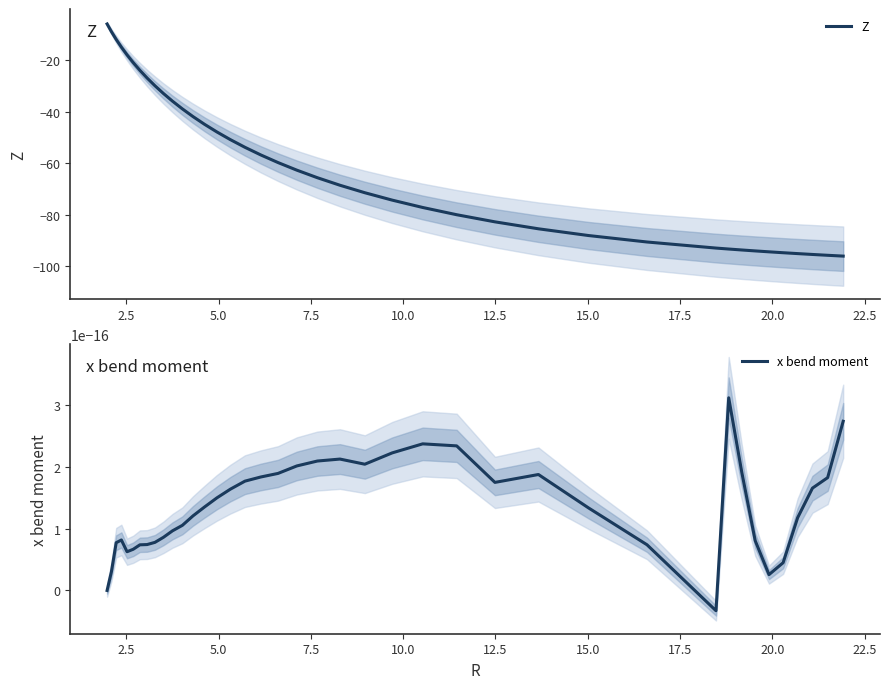

List the series in order of their overall mean, lowest first.

Z, x bend moment